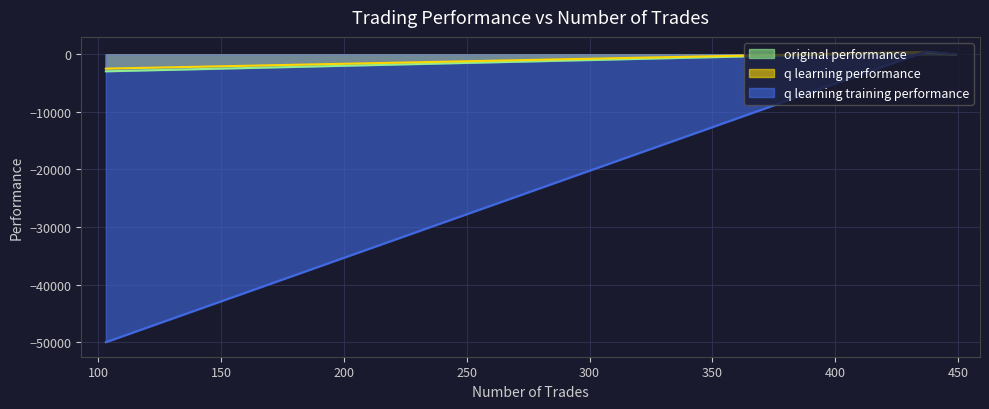

What are all the series names shown in the legend?

original performance, q learning performance, q learning training performance